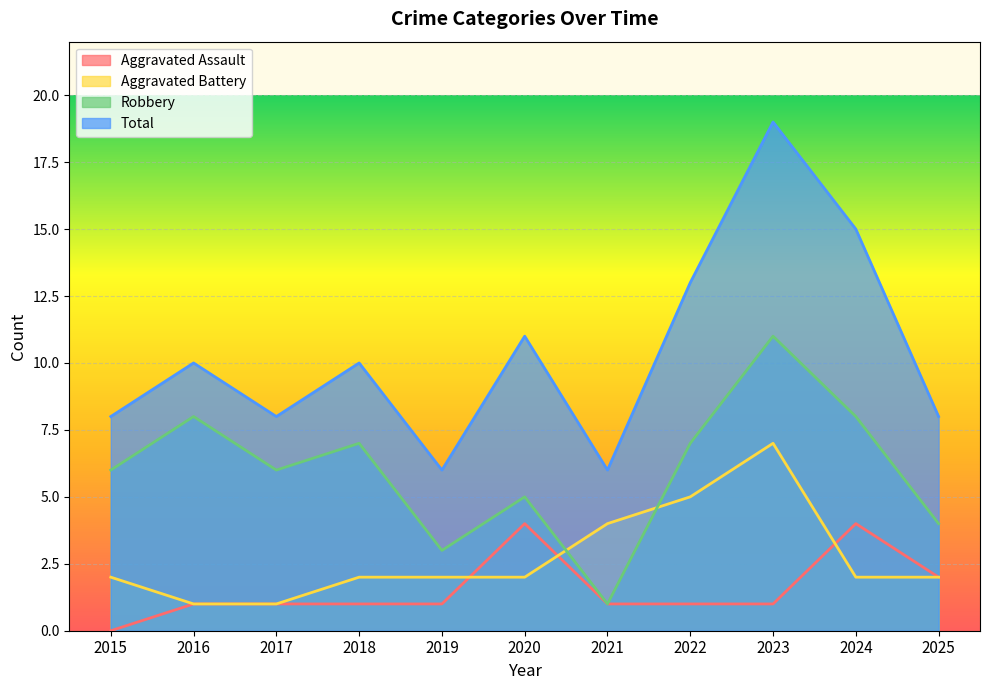

At which category does the chart reach its minimum across all series?

2015